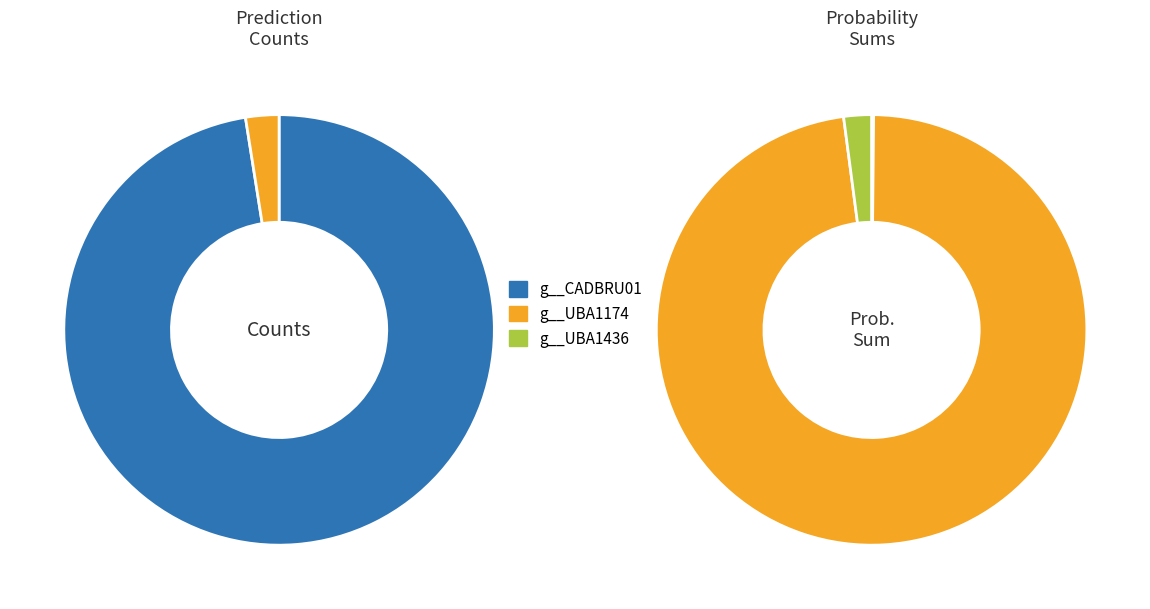

To the nearest percent, what percentage of the pie is 38?

3%